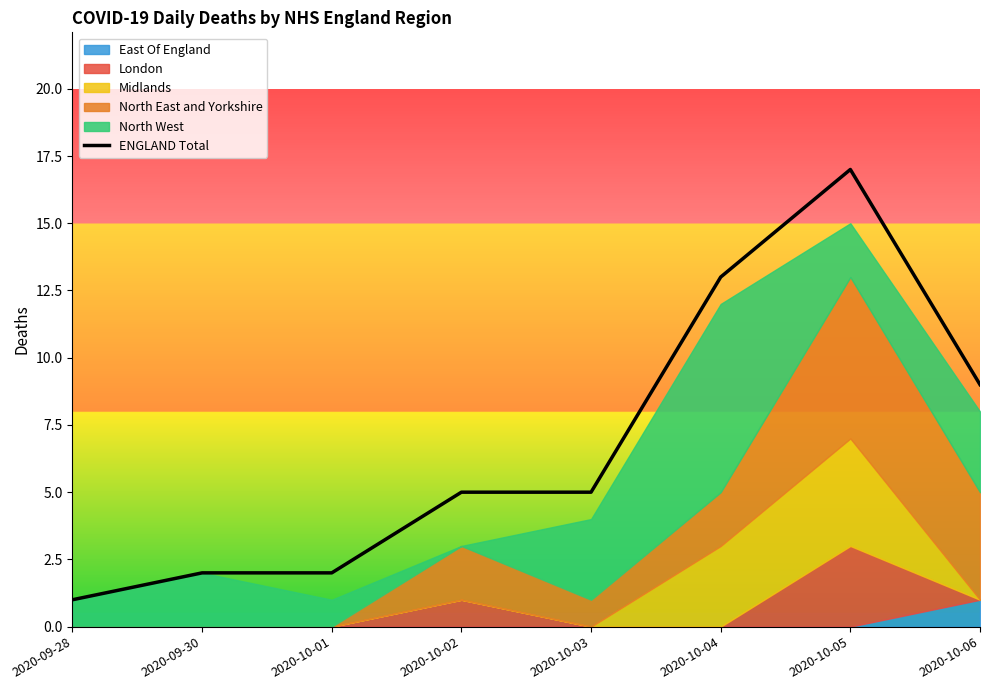

At which category does the chart reach its peak across all series?

2020-10-05